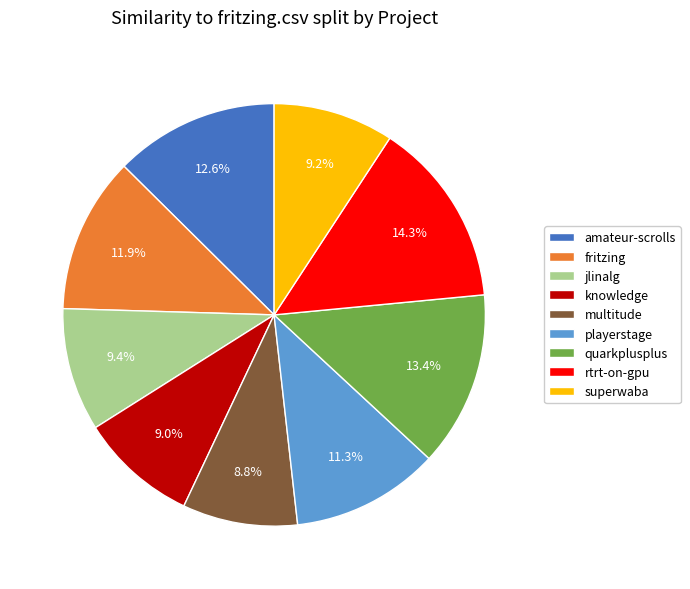

Is fritzing the majority of the pie?

No